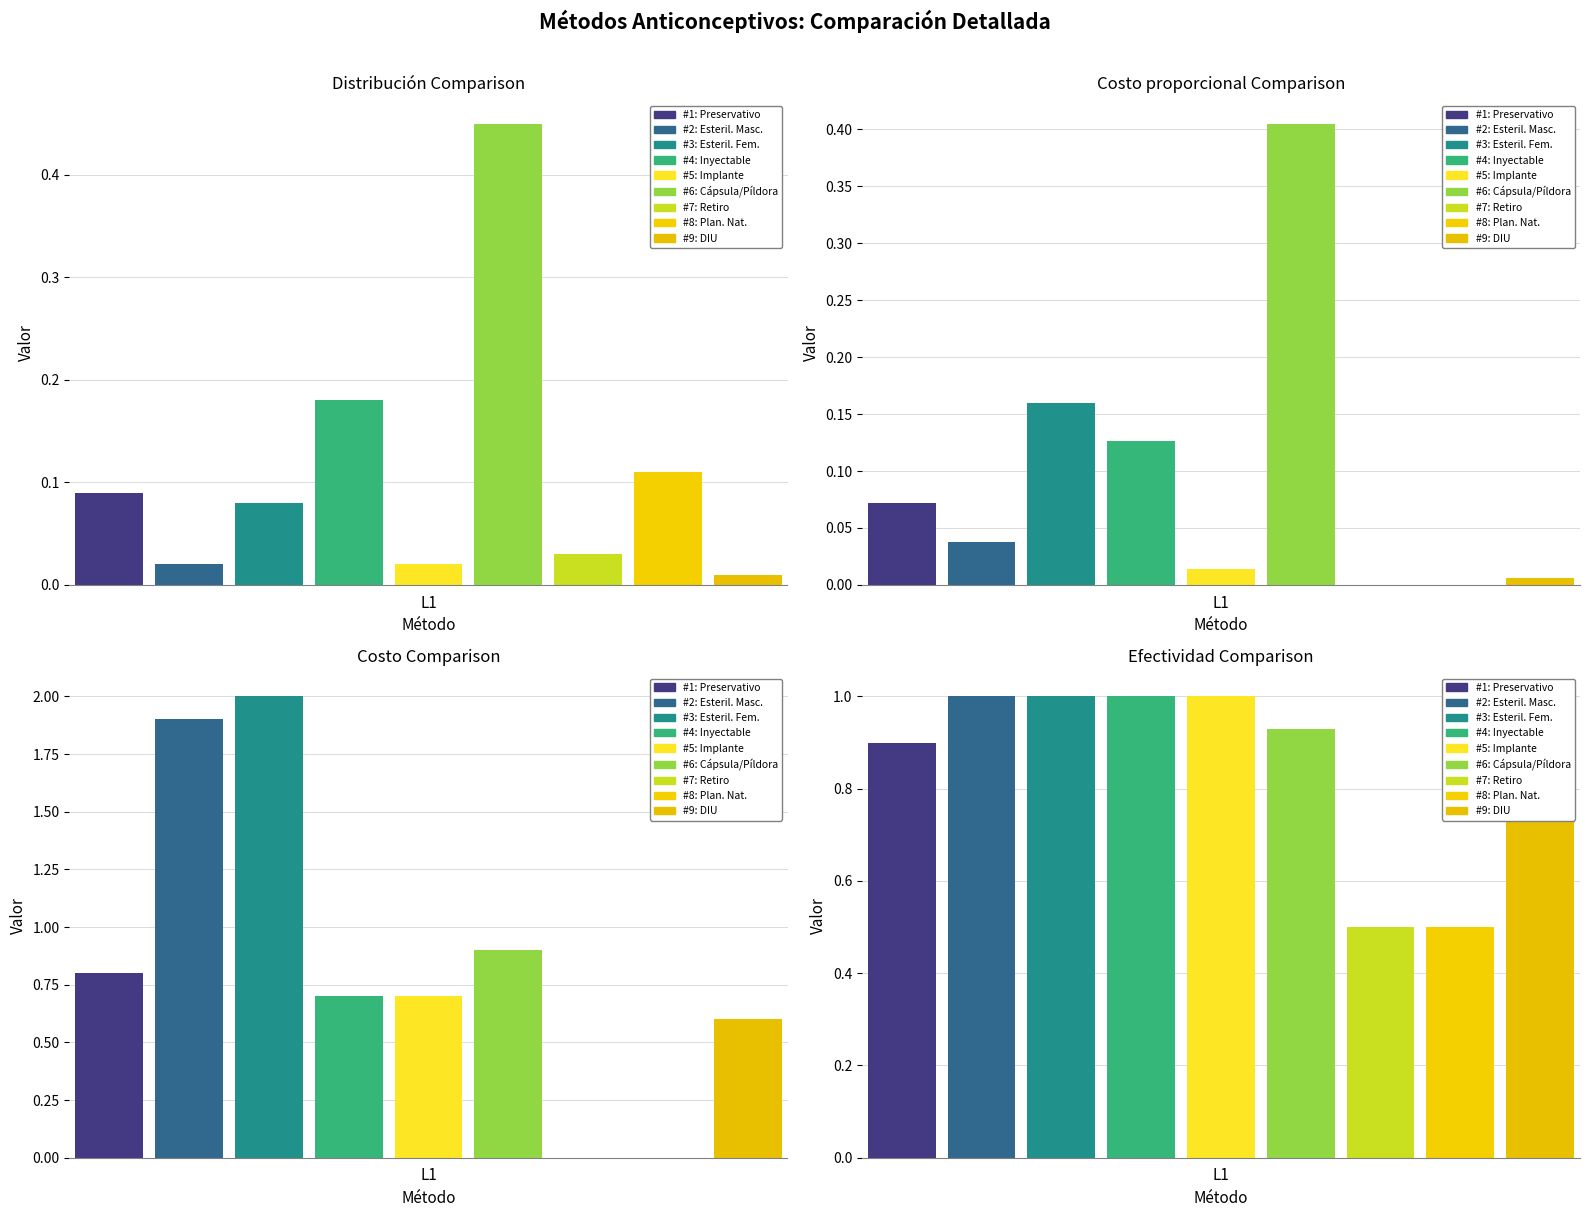

Reading left to right, what are all the values shown in this chart?

Distribución: Preservativo/condón=0.1	Esterilización masculina=0.0	Esterilización femenina=0.1	Inyectable=0.2	Implante=0.0	Cápsula/píldora=0.5	Retiro=0.0	Planificación Familiar Natural=0.1	Dispositivo Intrauterino (DIU)=0.0
Costo proporcional: Preservativo/condón=0.1	Esterilización masculina=0.0	Esterilización femenina=0.2	Inyectable=0.1	Implante=0.0	Cápsula/píldora=0.4	Retiro=0.0	Planificación Familiar Natural=0.0	Dispositivo Intrauterino (DIU)=0.0
Costo: Preservativo/condón=0.8	Esterilización masculina=1.9	Esterilización femenina=2.0	Inyectable=0.7	Implante=0.7	Cápsula/píldora=0.9	Retiro=0.0	Planificación Familiar Natural=0.0	Dispositivo Intrauterino (DIU)=0.6
Efectividad: Preservativo/condón=0.9	Esterilización masculina=1.0	Esterilización femenina=1.0	Inyectable=1.0	Implante=1.0	Cápsula/píldora=0.9	Retiro=0.5	Planificación Familiar Natural=0.5	Dispositivo Intrauterino (DIU)=1.0